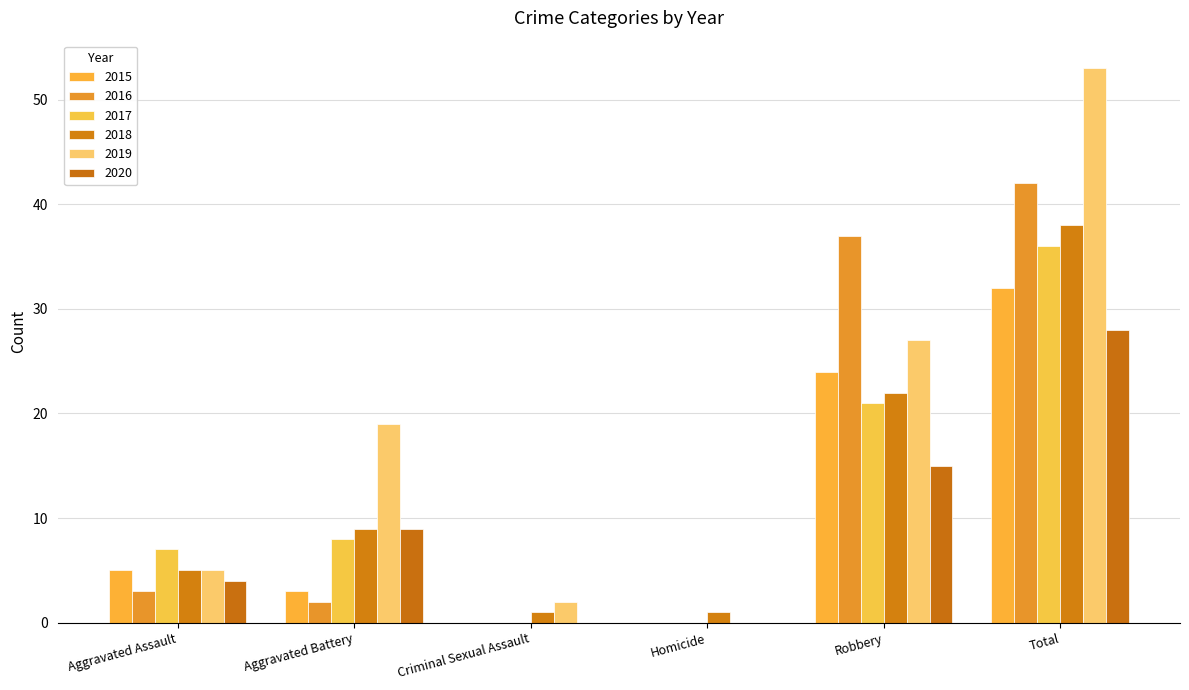

What is the sum of the 2019 values at Homicide and Criminal Sexual Assault?

2